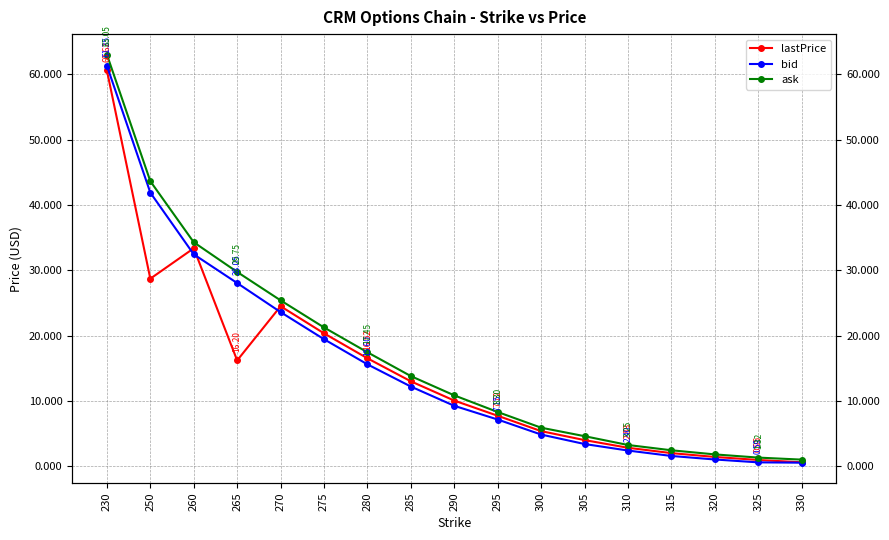

Which series has the widest spread of values?

ask